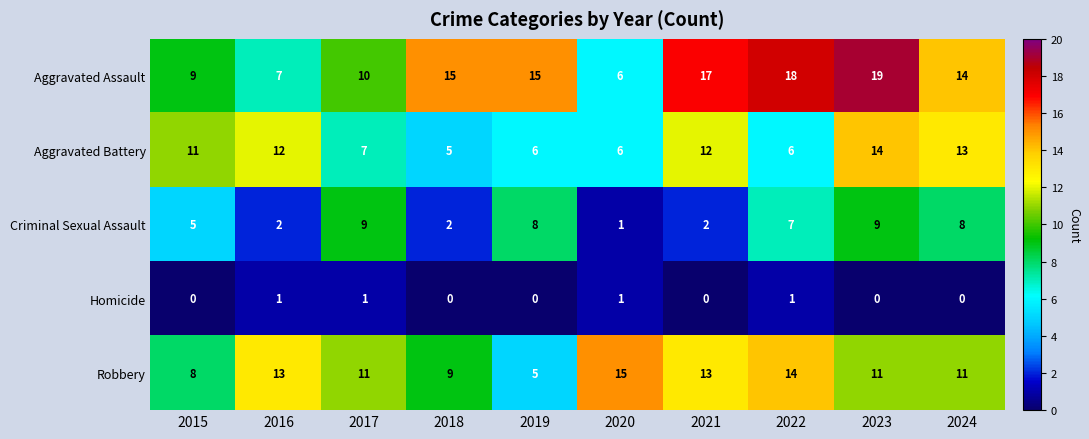

What is the difference between the second highest and minimum values in the Robbery series?

9